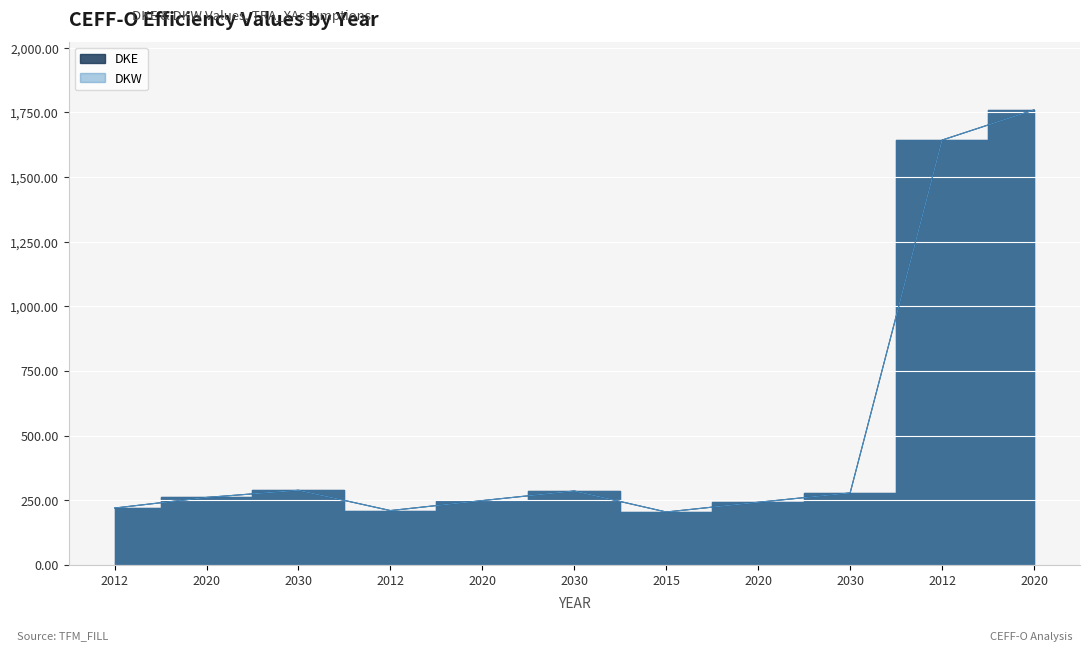

Count the number of categories in the chart.

11